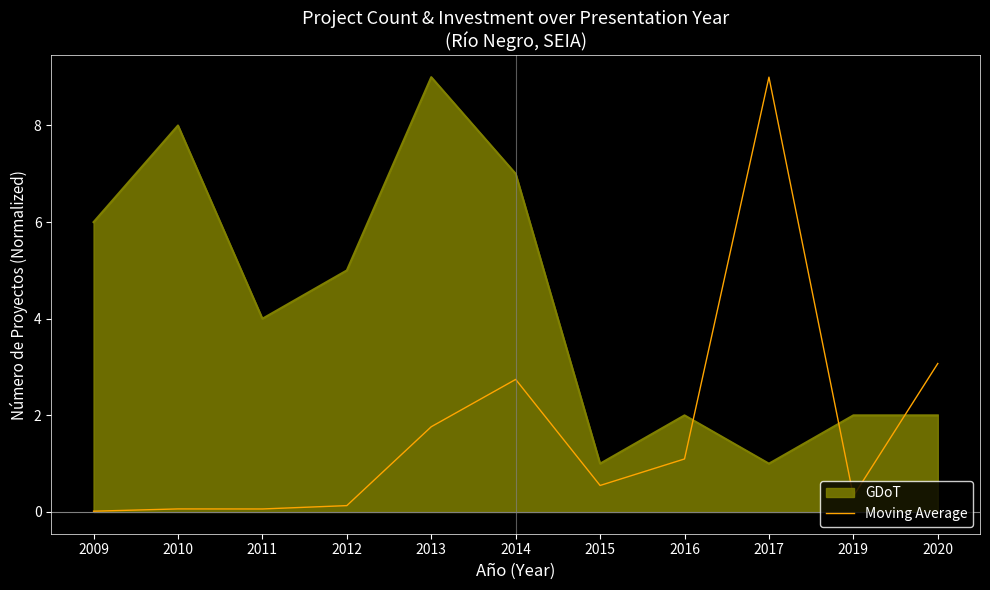

What is the difference between the GDoT values at 2014 and 2019?

5.0